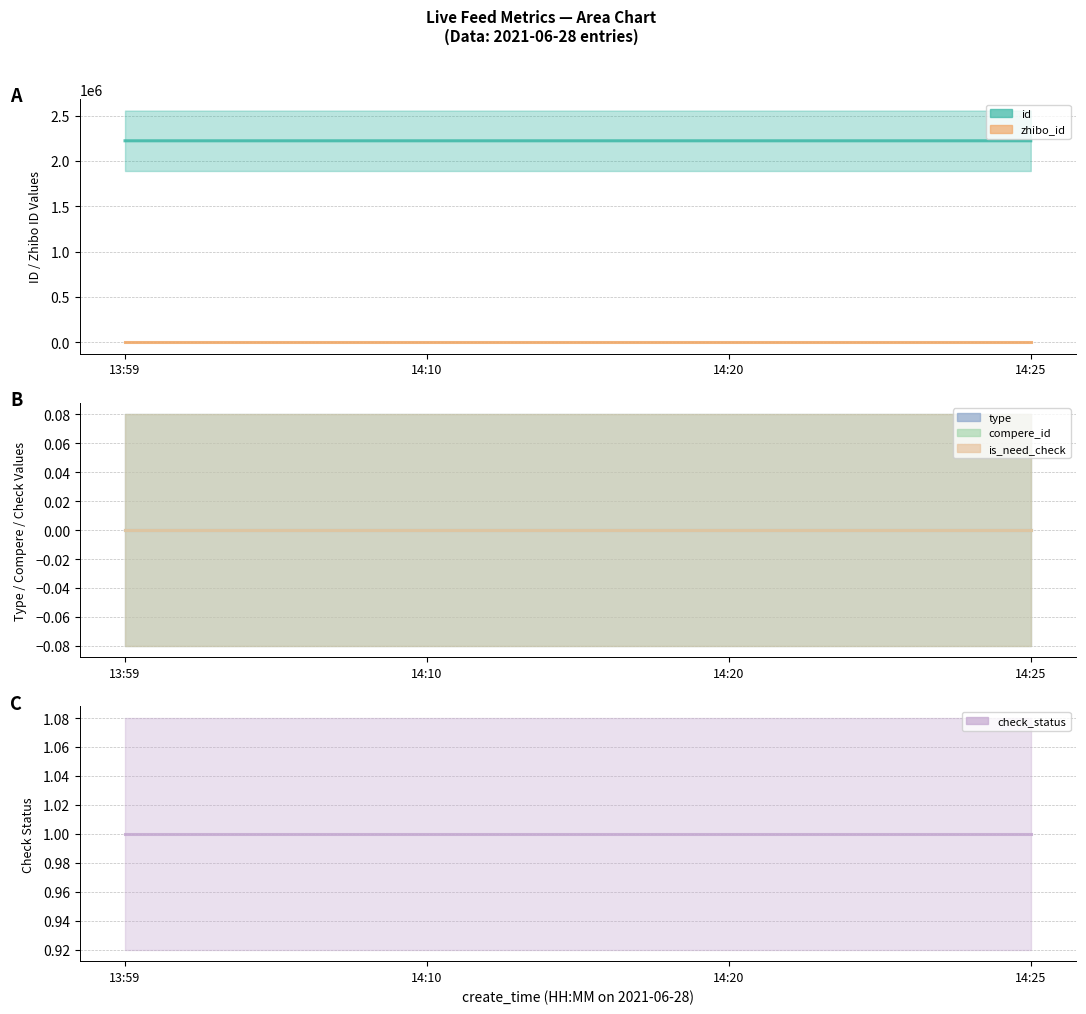

Which series has the widest spread of values?

id